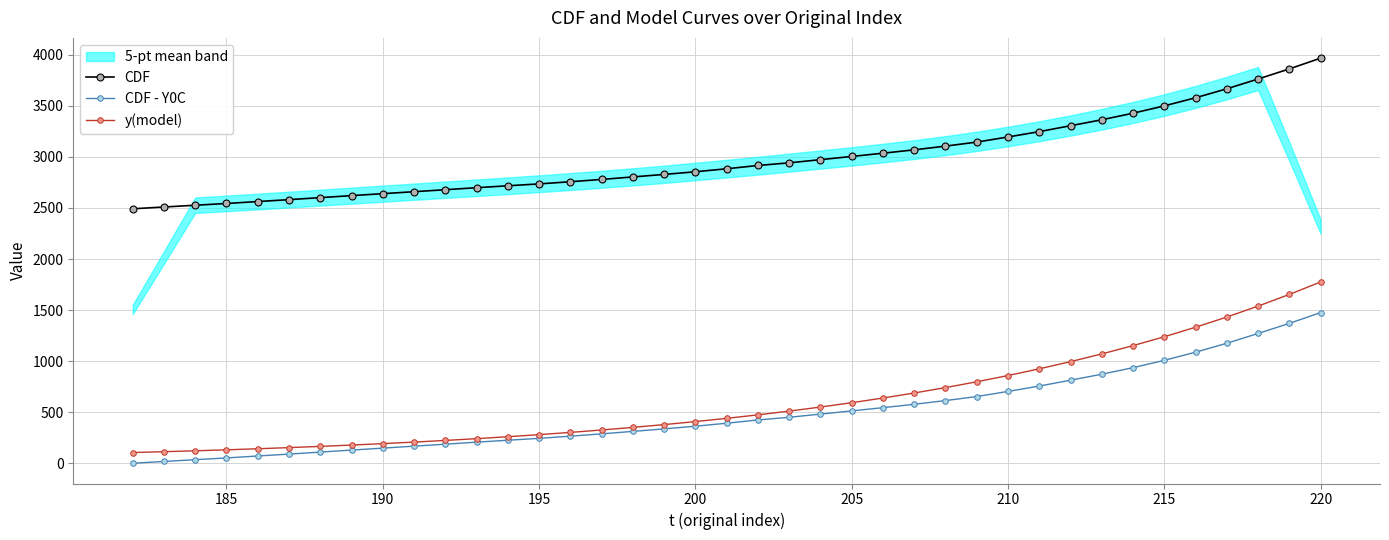

True or false: CDF and y(model) intersect in this chart.

False